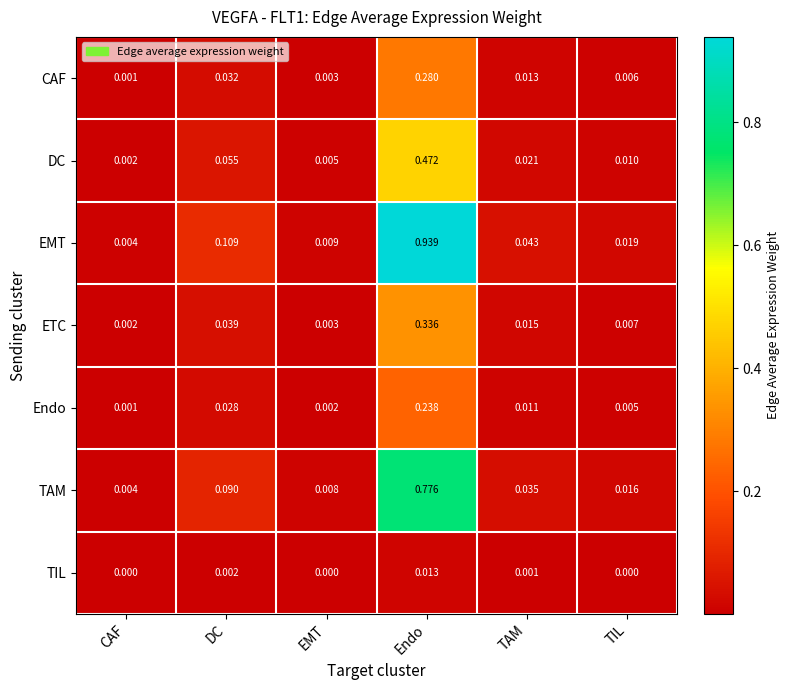

At how many categories does at least one series exceed 0?

6